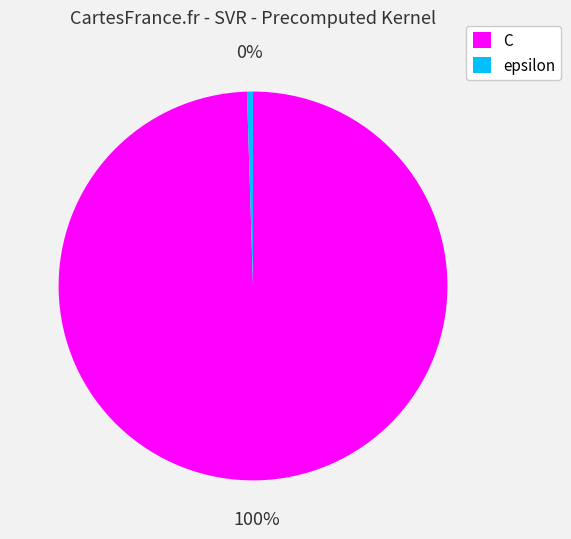

What is the ratio of the value at C to the value at epsilon?

200.0